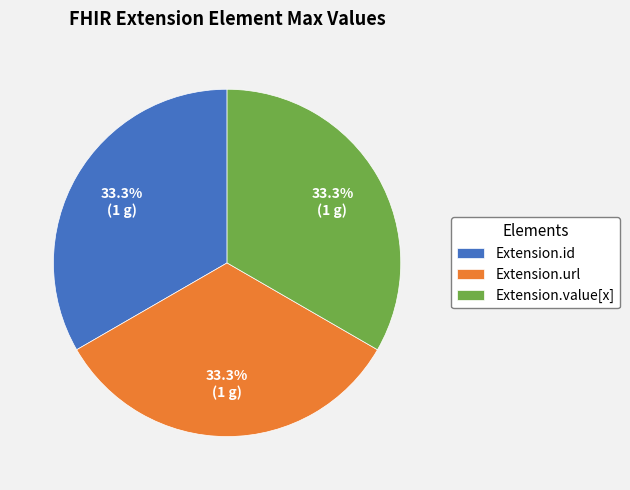

To the nearest percent, what is the difference between the largest and smallest slice percentages?

0%